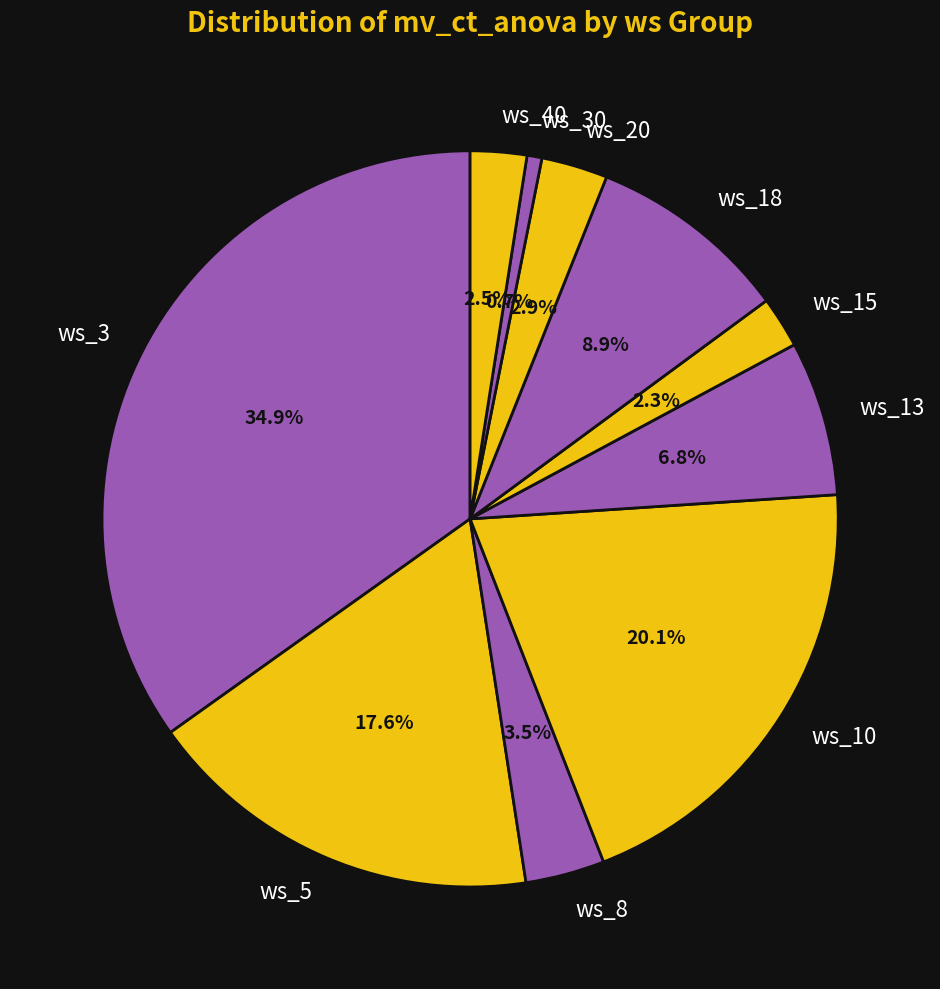

Is the sum of ws_20 and ws_30 greater than half?

No